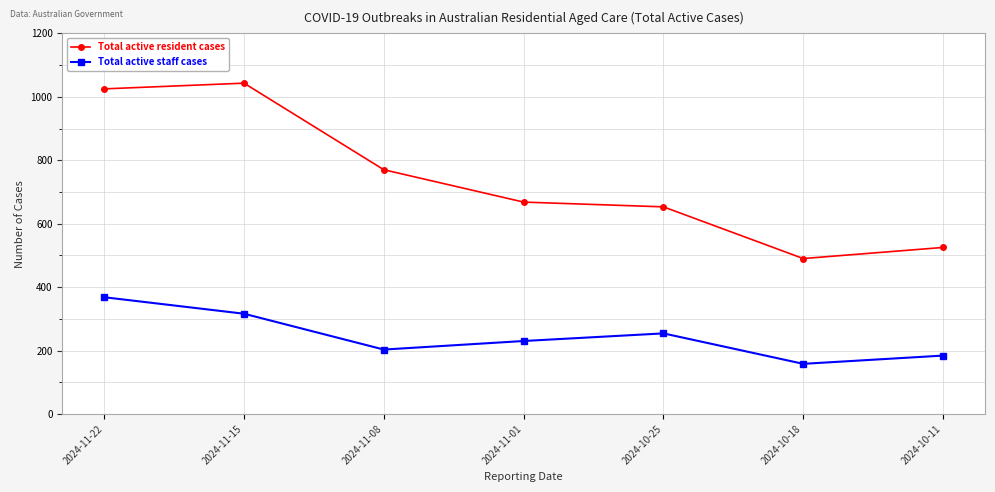

Reading right to left, what are all the values shown in this chart?

Total active resident cases: 2024-10-11=525	2024-10-18=490	2024-10-25=653	2024-11-01=668	2024-11-08=770	2024-11-15=1043	2024-11-22=1025
Total active staff cases: 2024-10-11=184	2024-10-18=158	2024-10-25=254	2024-11-01=230	2024-11-08=203	2024-11-15=316	2024-11-22=368